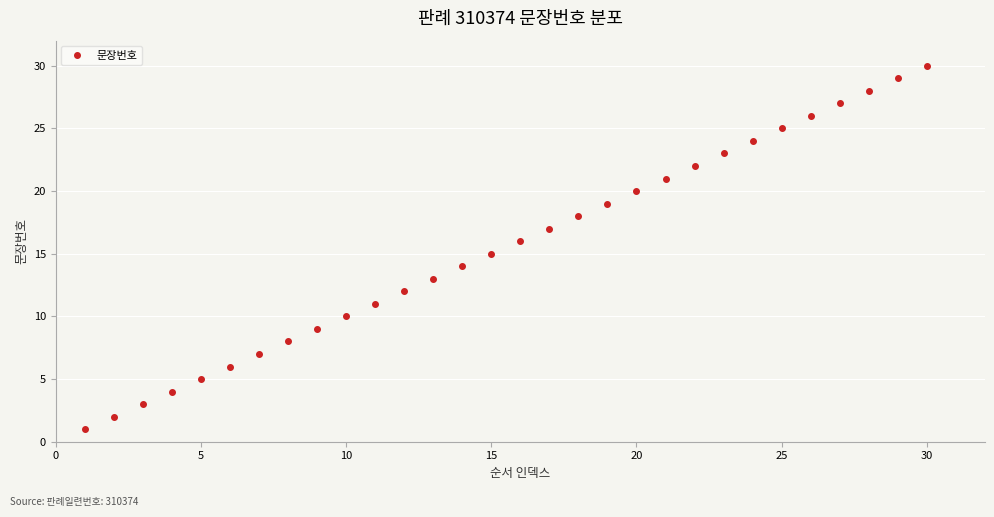

What is the greatest value displayed?

30